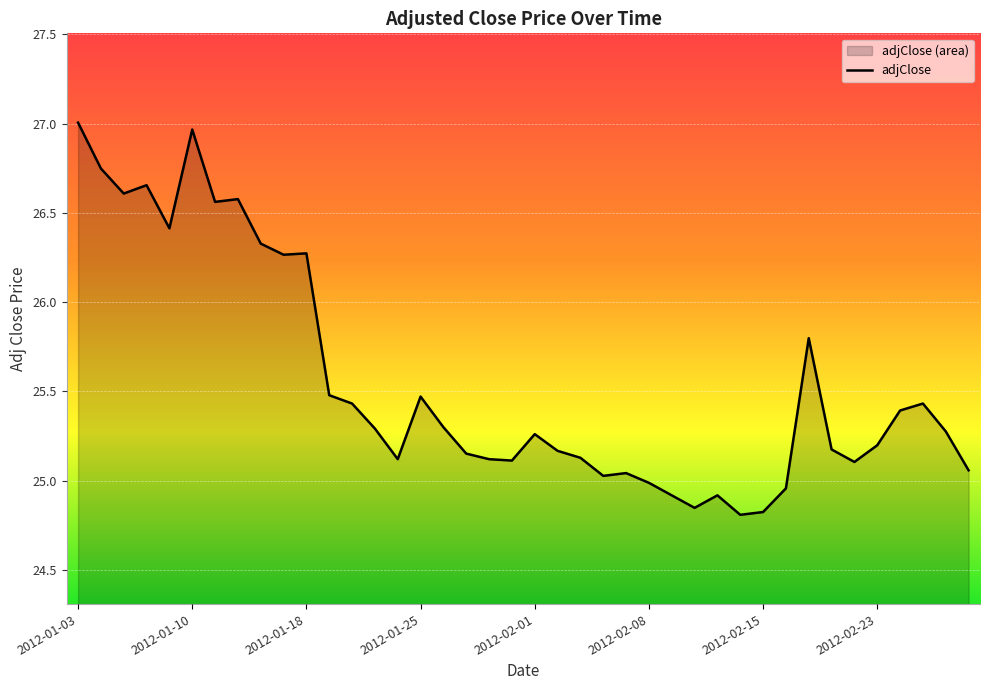

What is the value of the 24th point from the left?

25.0